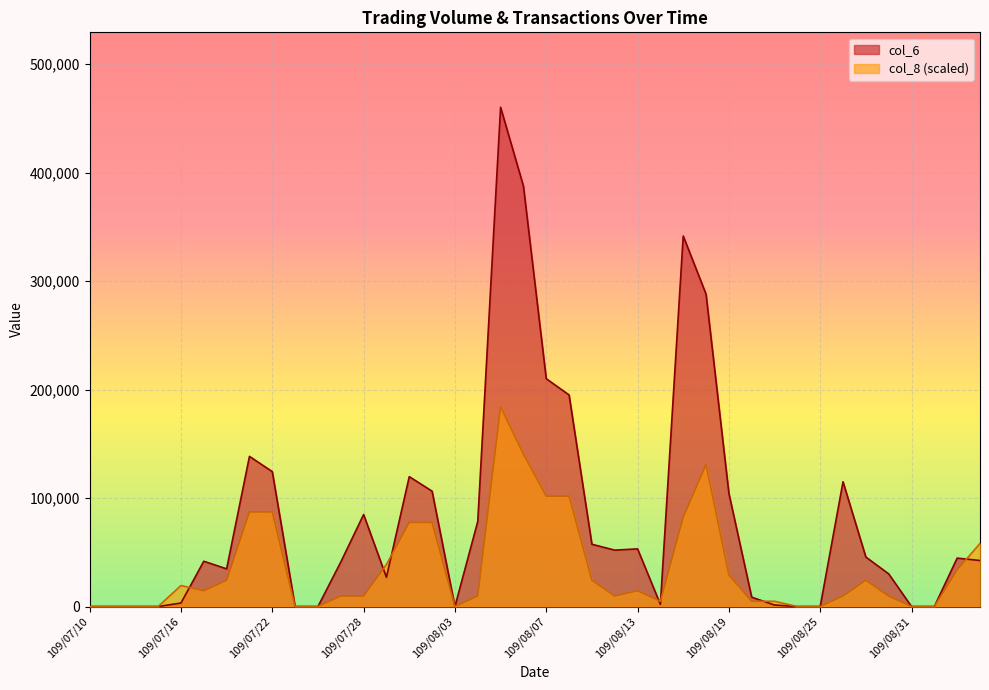

Reading right to left, transcribe all the data shown in this chart.

col_6: 42400.0	44620.0	0.0	0.0	30100.0	45600.0	115000.0	0.0	0.0	1380.0	8600.0	104400.0	287860.0	341490.0	1980.0	53140.0	51980.0	57370.0	195000.0	209970.0	387610.0	460160.0	78400.0	0.0	106300.0	119690.0	26930.0	84780.0	41000.0	0.0	0.0	124300.0	138390.0	34700.0	41740.0	3240.0	0.0	0.0	0.0	0.0
col_8: 58125.5	33906.5	0.0	0.0	9687.6	24218.9	9687.6	0.0	0.0	4843.8	4843.8	29062.7	130782.3	82344.4	4843.8	14531.4	9687.6	24218.9	101719.6	101719.6	140469.9	184064.0	9687.6	0.0	77500.6	77500.6	38750.3	9687.6	9687.6	0.0	0.0	87188.2	87188.2	24218.9	14531.4	19375.2	0.0	0.0	0.0	0.0